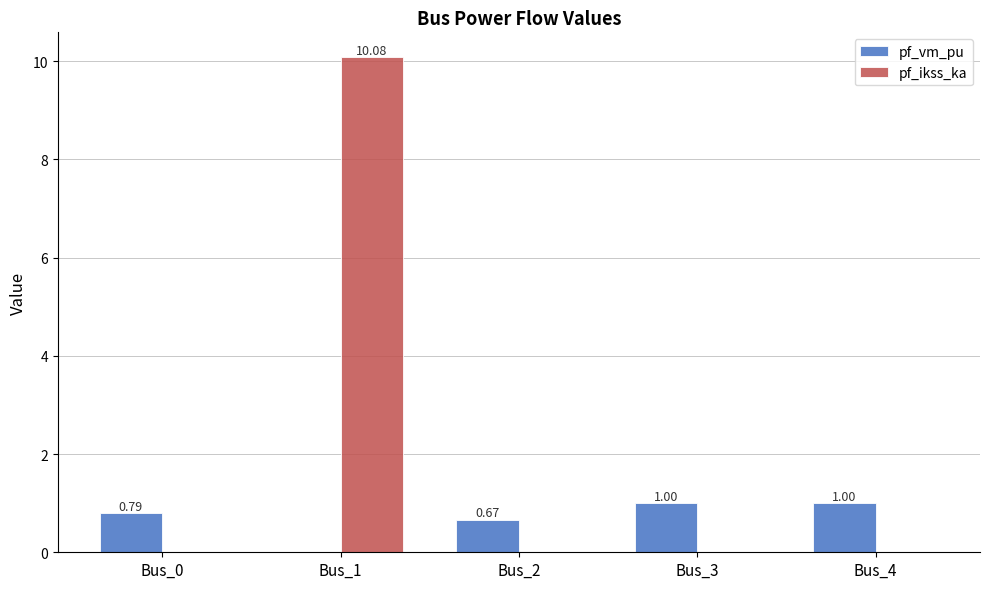

Is it true that pf_vm_pu equals 1.0 at Bus_3?

True